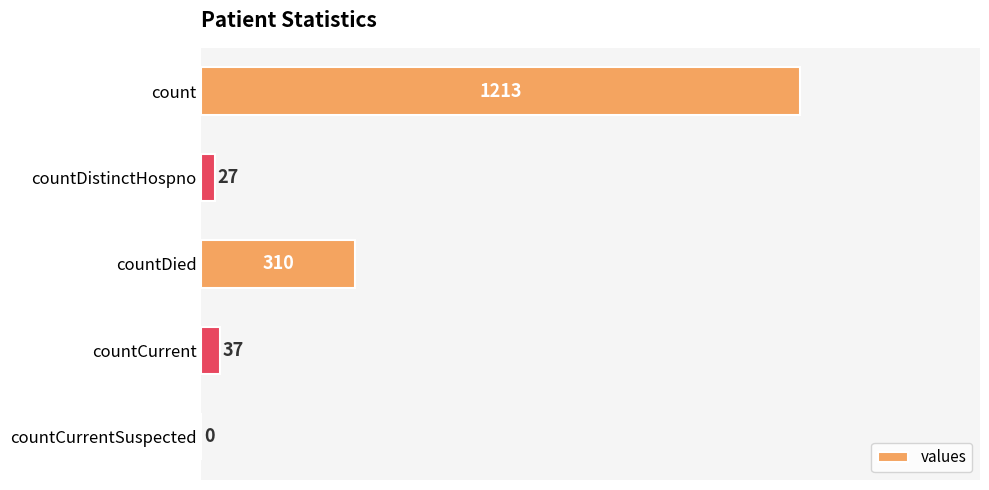

How many distinct data groups are displayed?

1